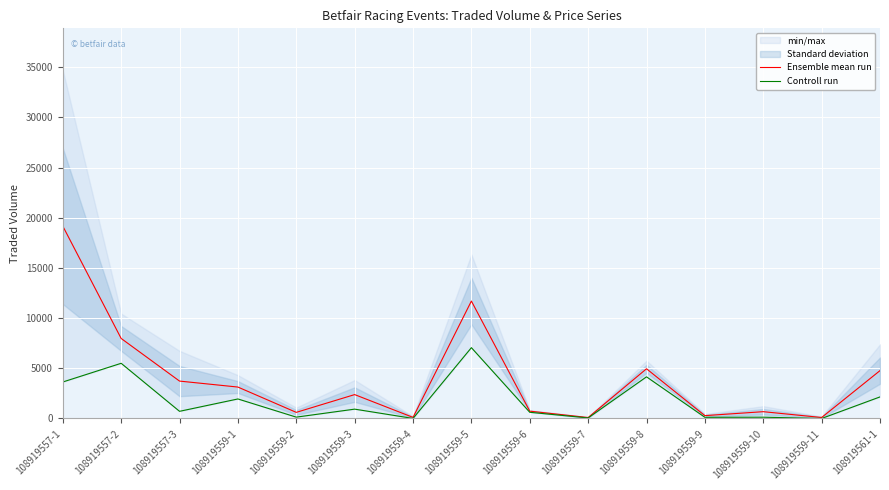

At how many categories does at least one series exceed 4758?

5